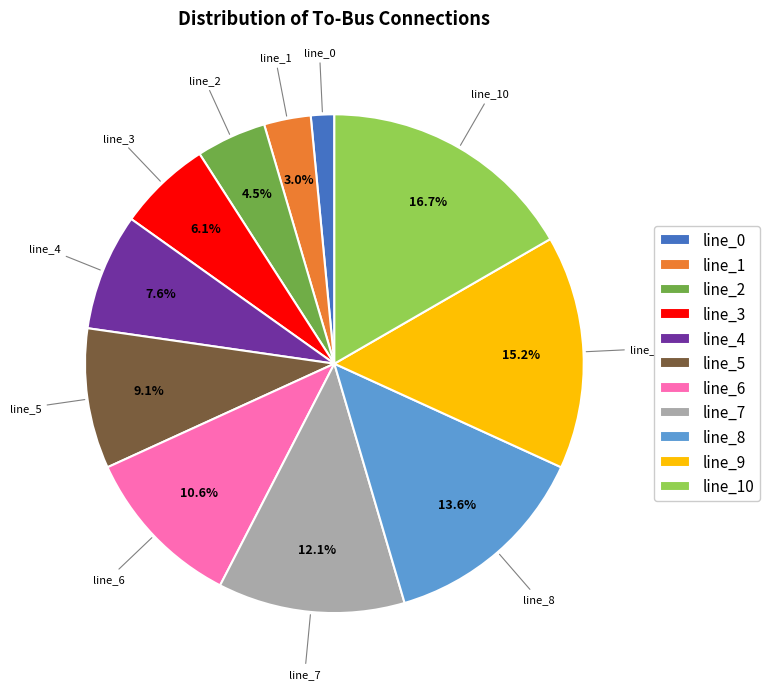

What is the smallest slice in the pie chart?

line_0